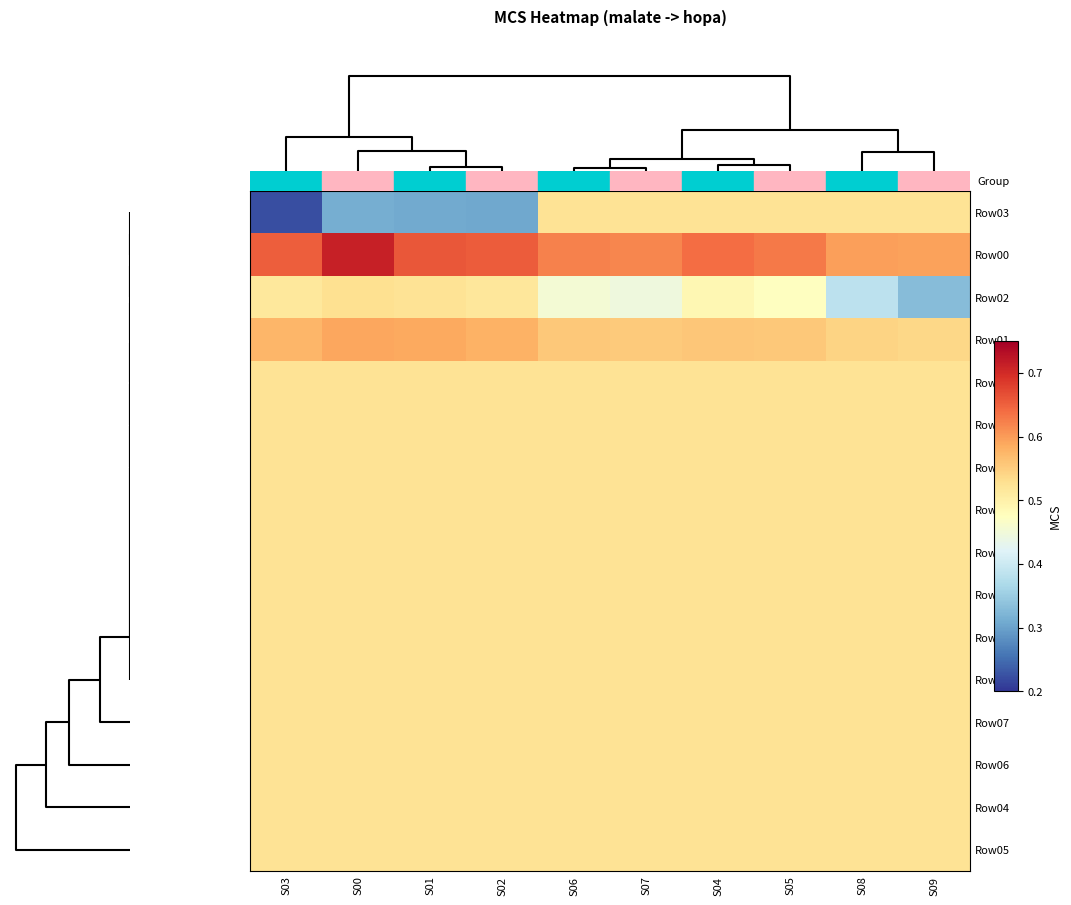

How many data points does each series have?

10